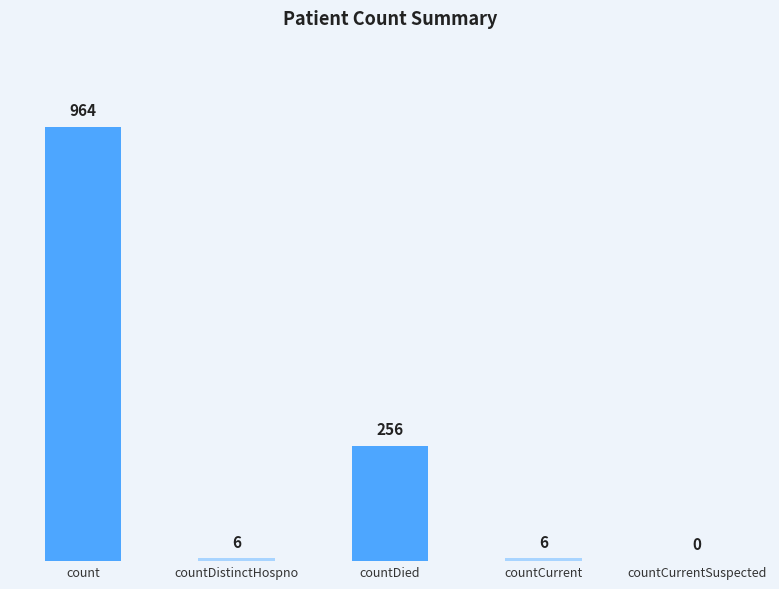

At which category does the chart reach its peak across all series?

count